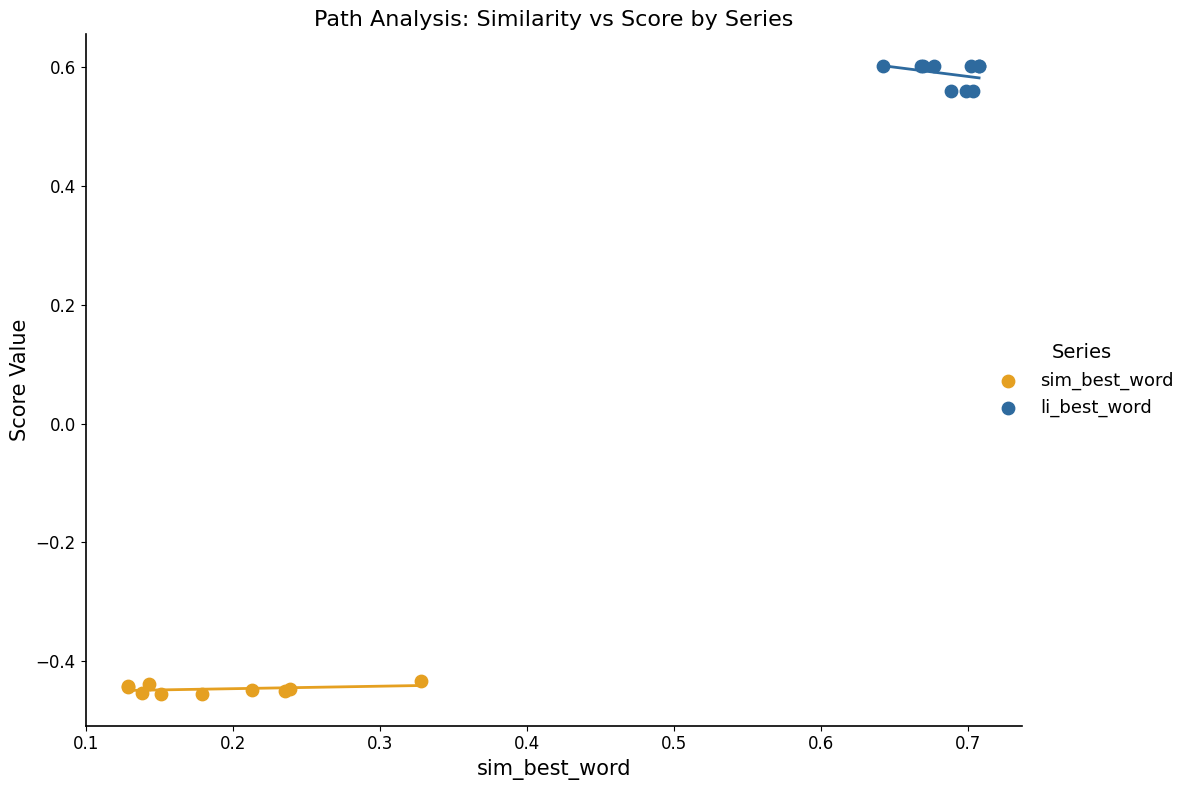

Which series has the largest Y range (max minus min)?

li_best_word